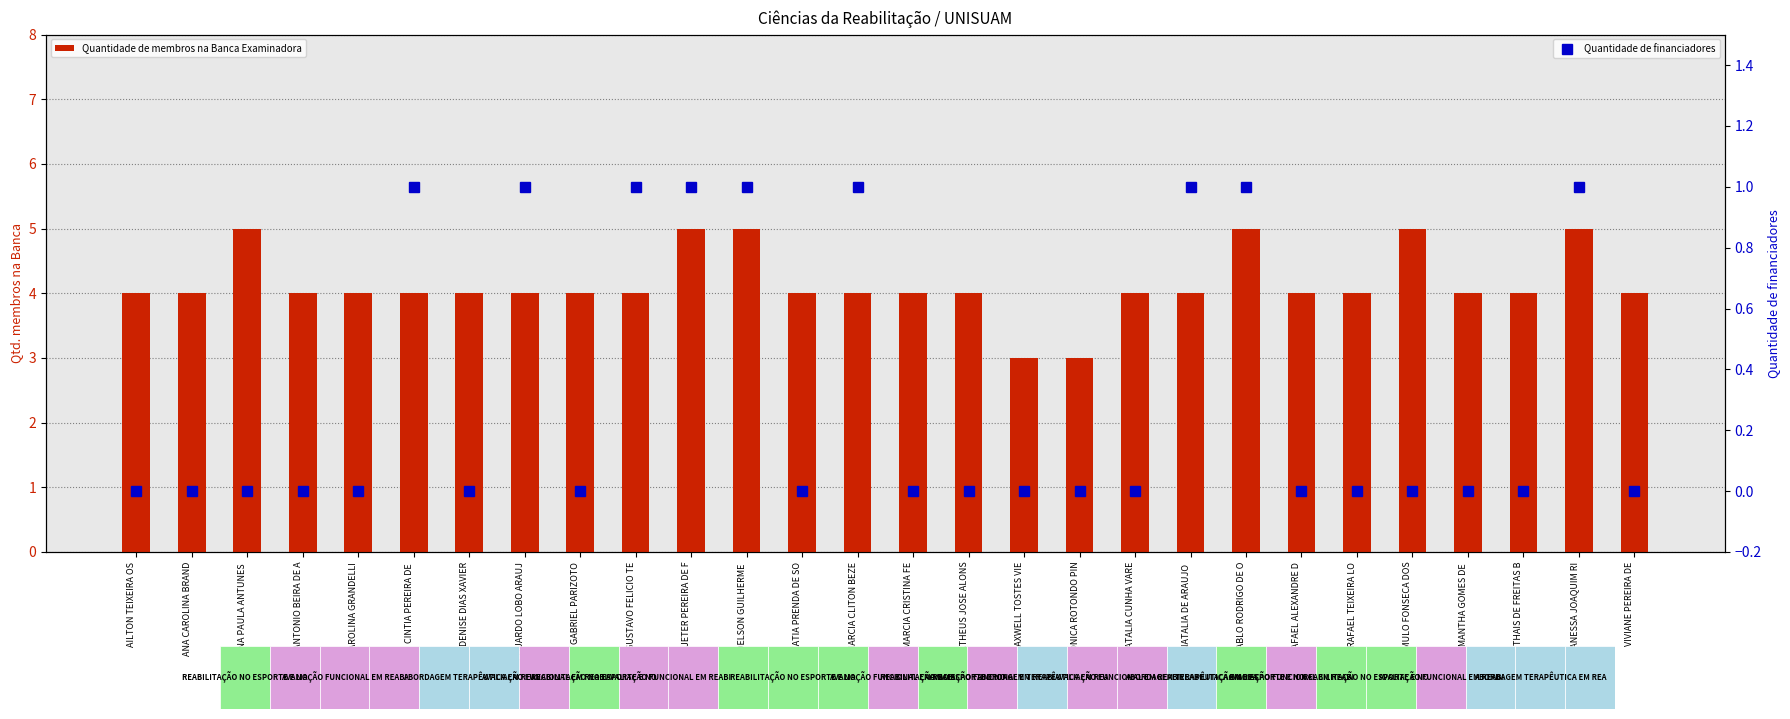

What are all the series names shown in the legend?

Quantidade de membros na Banca Examinadora, Quantidade de financiadores